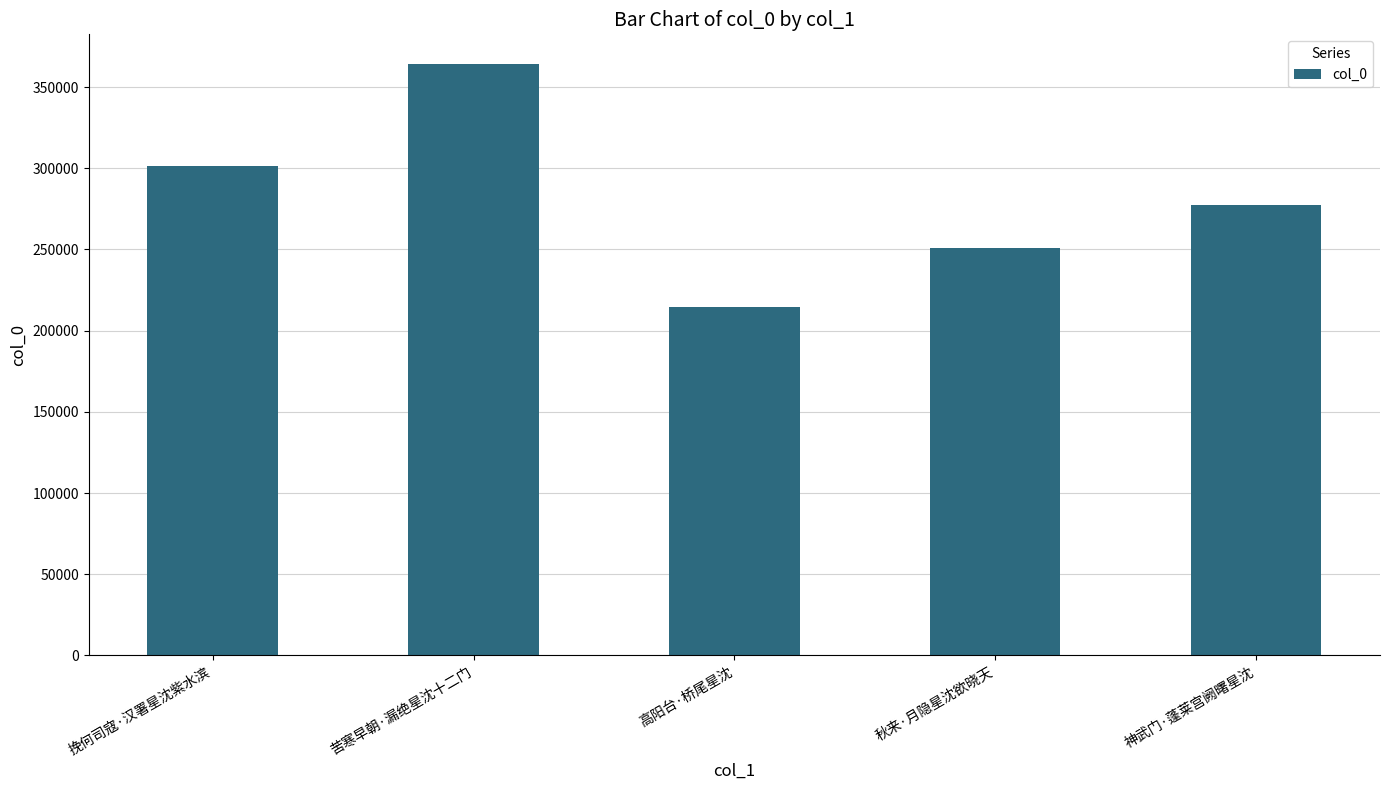

Read the value at 苦寒早朝·漏绝星沈十二门.

364245